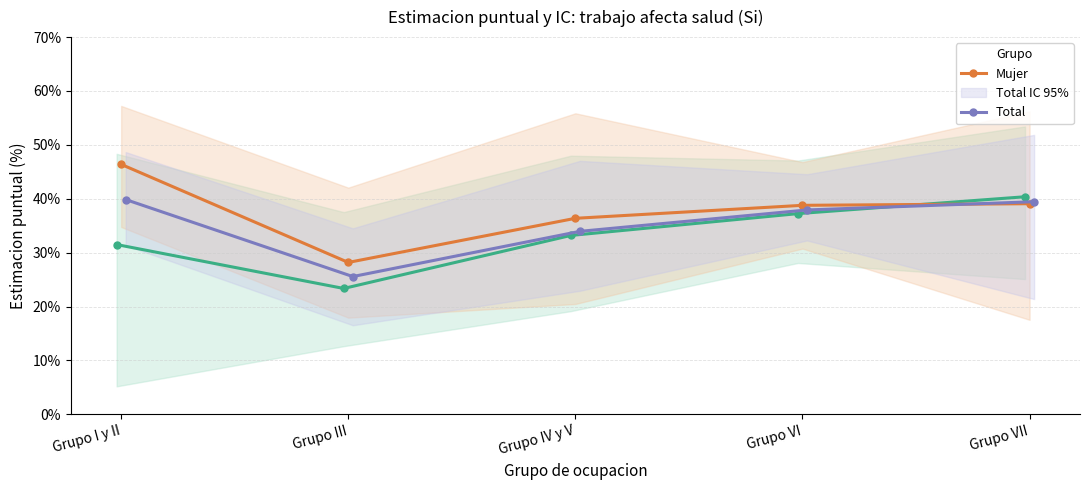

Which category has the highest value across all series?

Grupo I y II